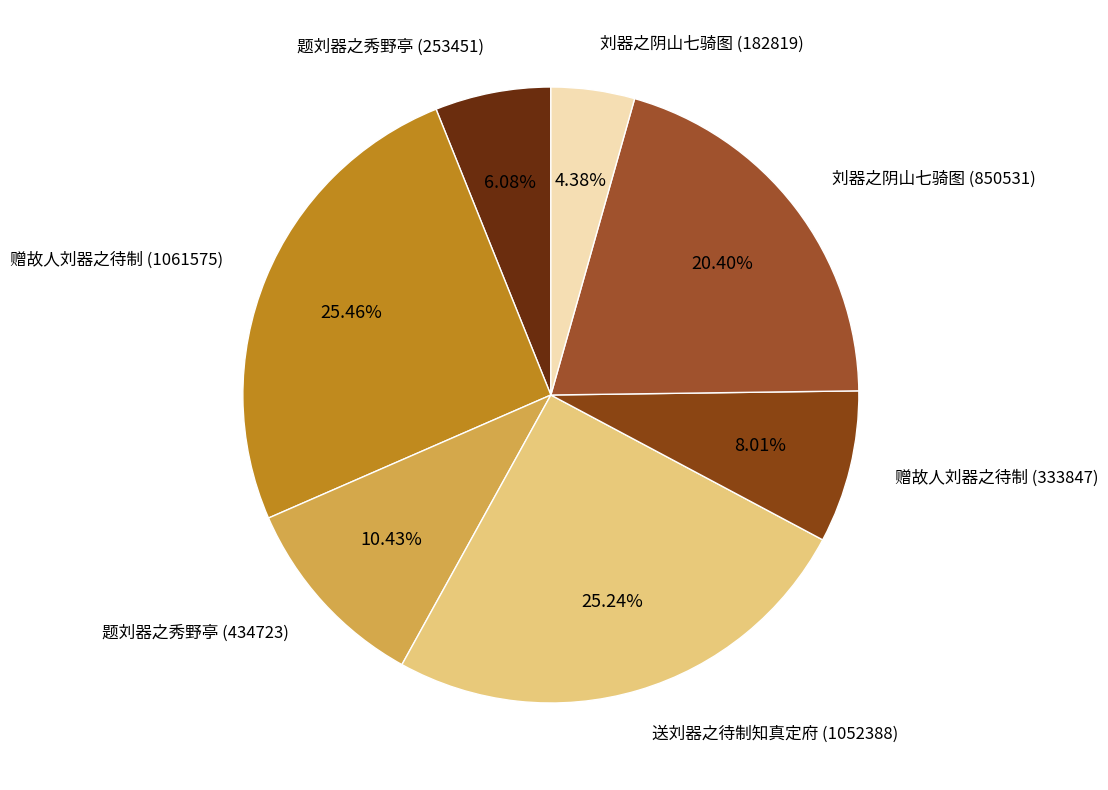

What is the smallest slice in the pie chart?

刘器之阴山七骑图 (182819)